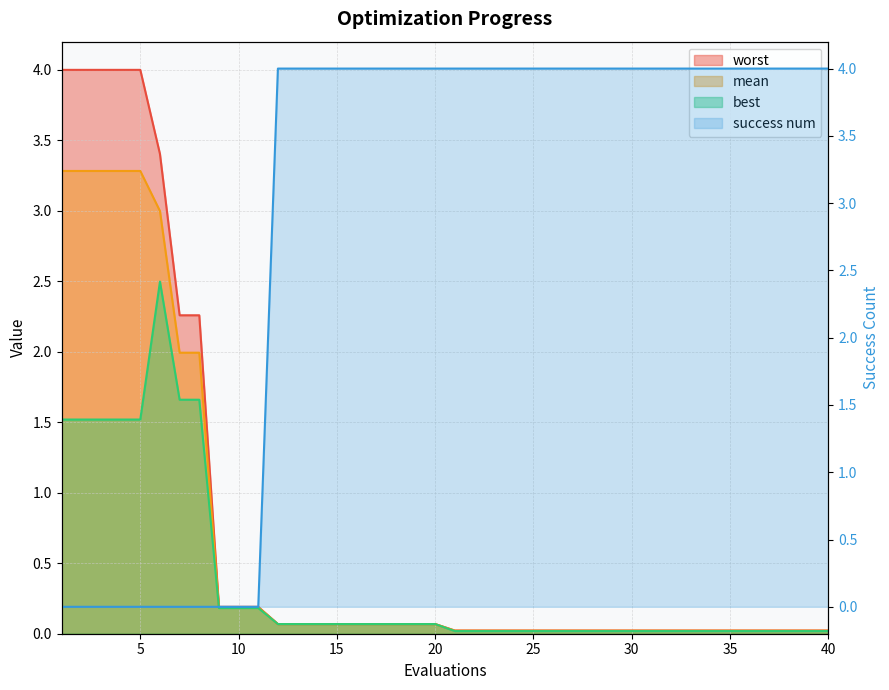

How many positive values does the success num series have?

29